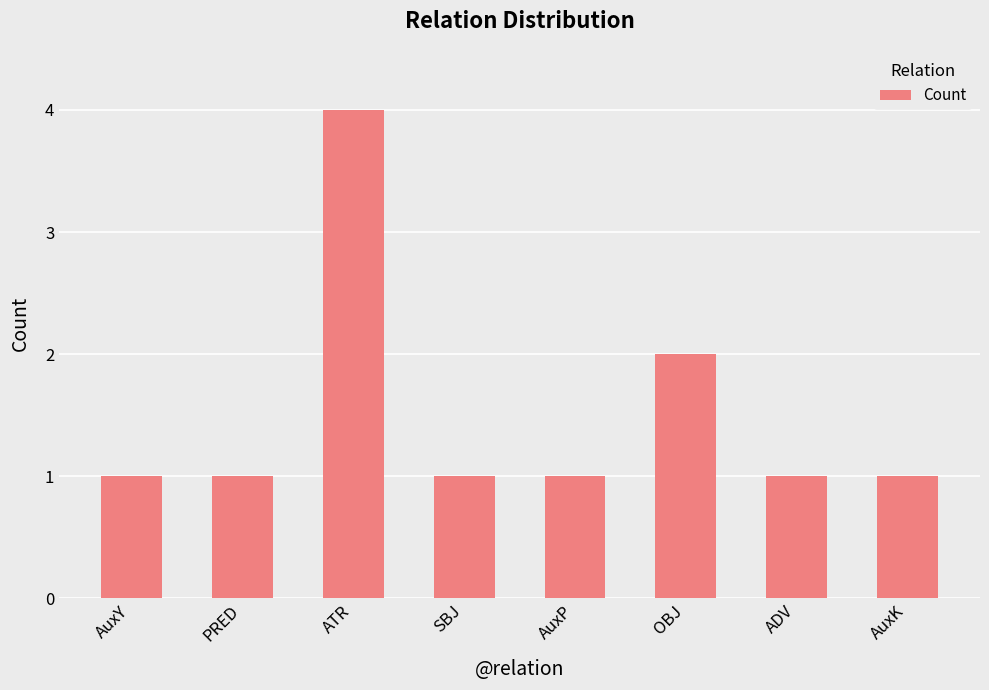

Between ATR and ADV, which is larger?

ATR